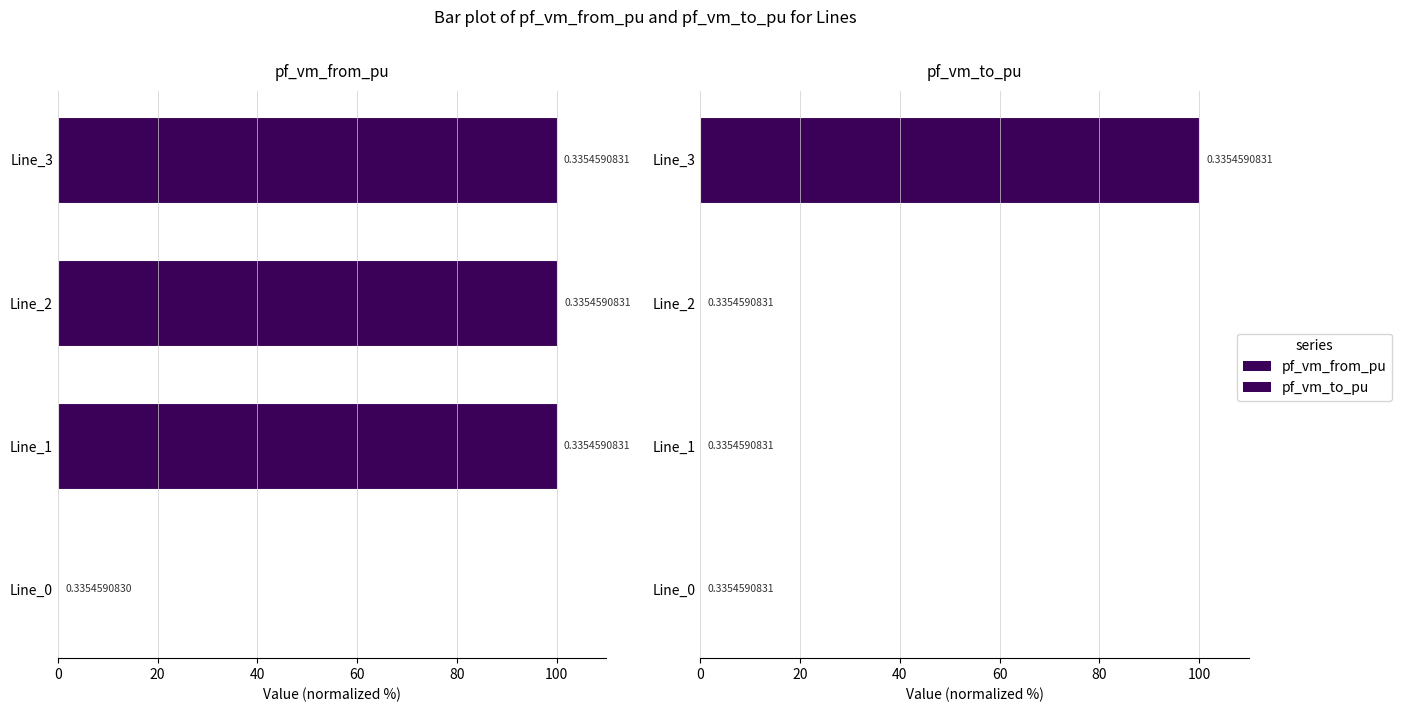

The pf_vm_from_pu series shows 53.3 at Line_3. True or false?

False